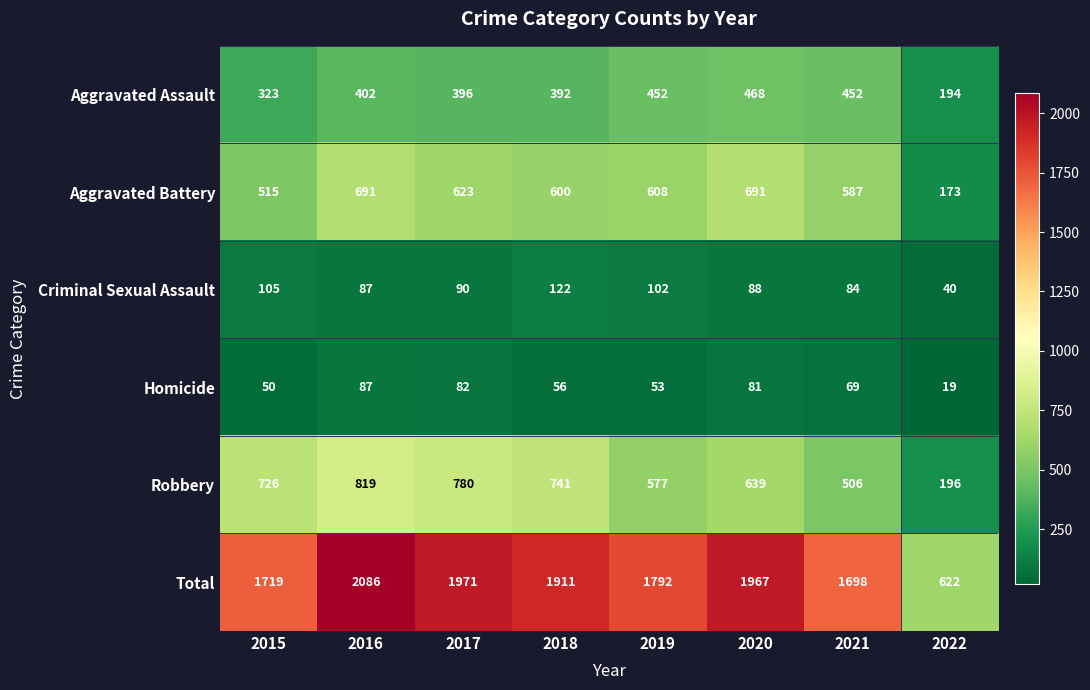

The Aggravated Battery series shows 231 at 2018. True or false?

False